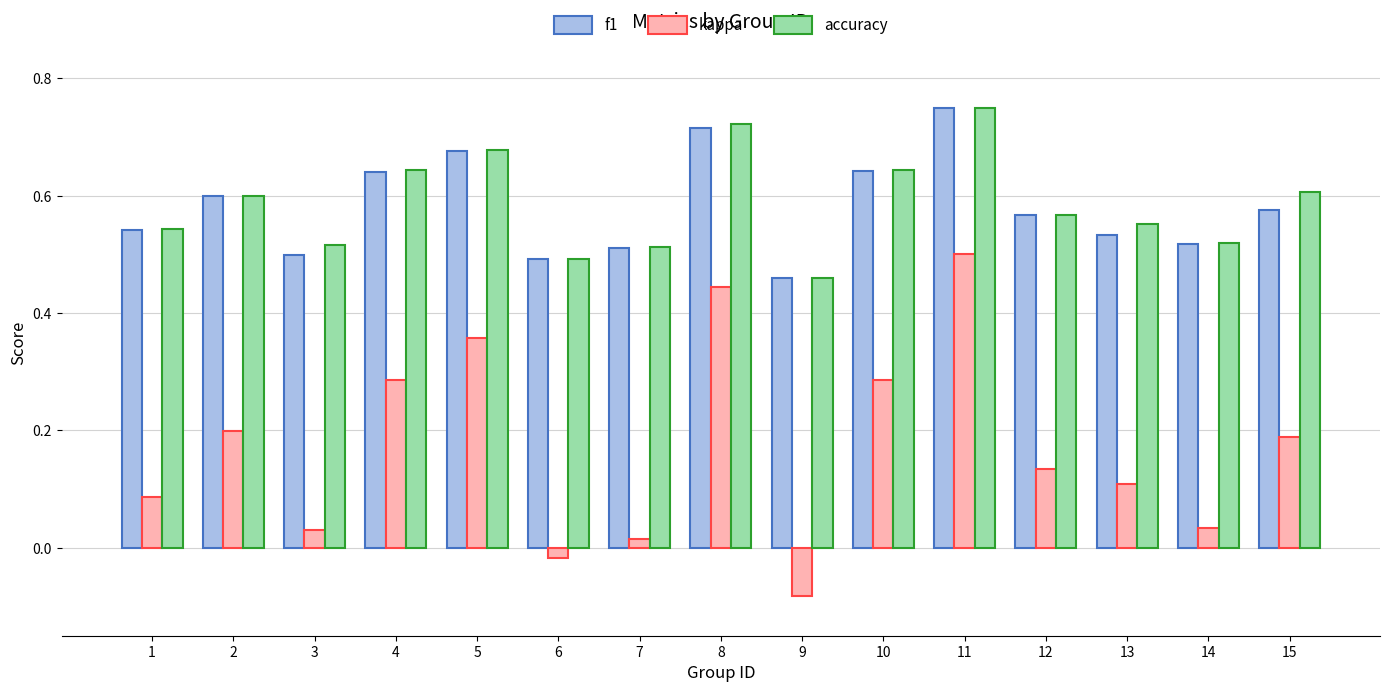

How many positive values does the kappa series have?

13